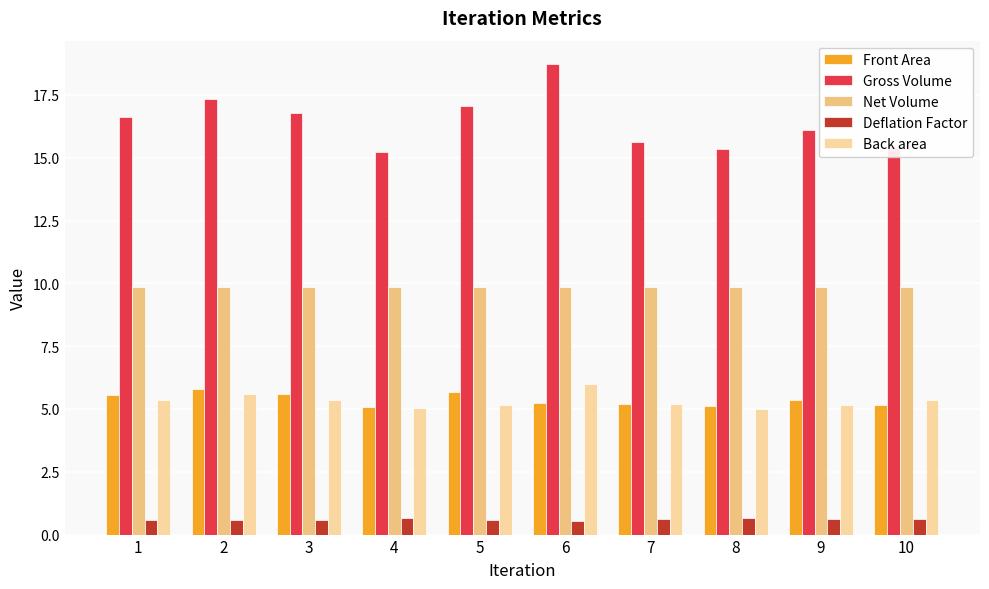

How many Deflation Factor values are between 0 and 1?

10